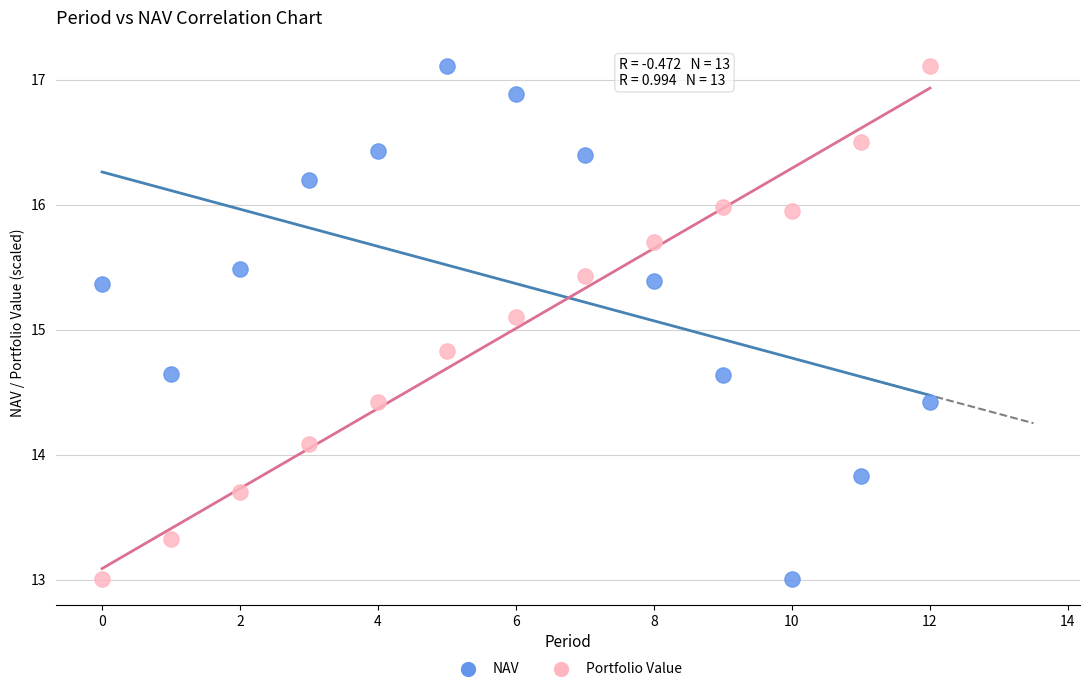

What are all the series names shown in the legend?

NAV, Portfolio Value